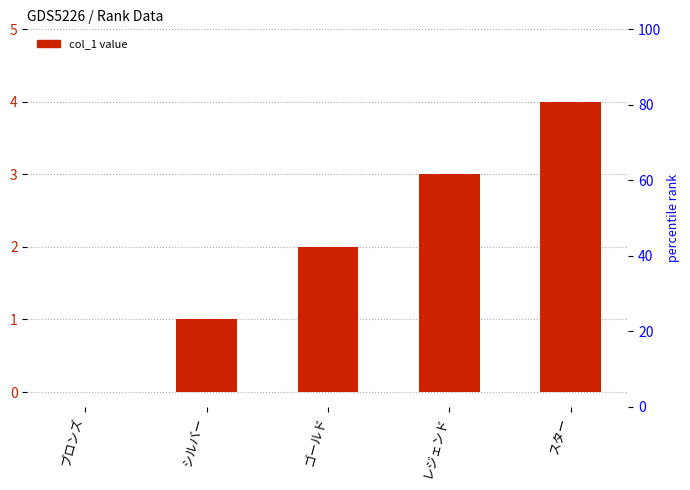

Rank the categories by value from highest to lowest.

スター, レジェンド, ゴールド, シルバー, ブロンズ